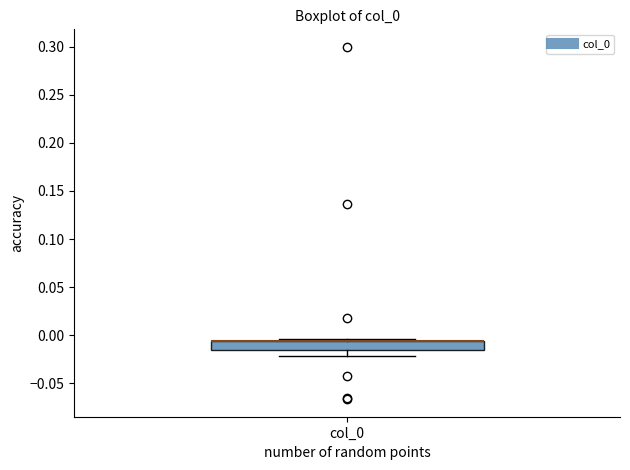

Read this box plot against the y-axis: the position of the median line, the range covered by the box, and the ends of both whiskers. The values are not printed on the chart, so give them approximately, as read against the axis.

median -0.005 (drawn on the box's upper edge), box -0.015 to -0.005, whiskers -0.020 to -0.005 (just above the box's upper edge)